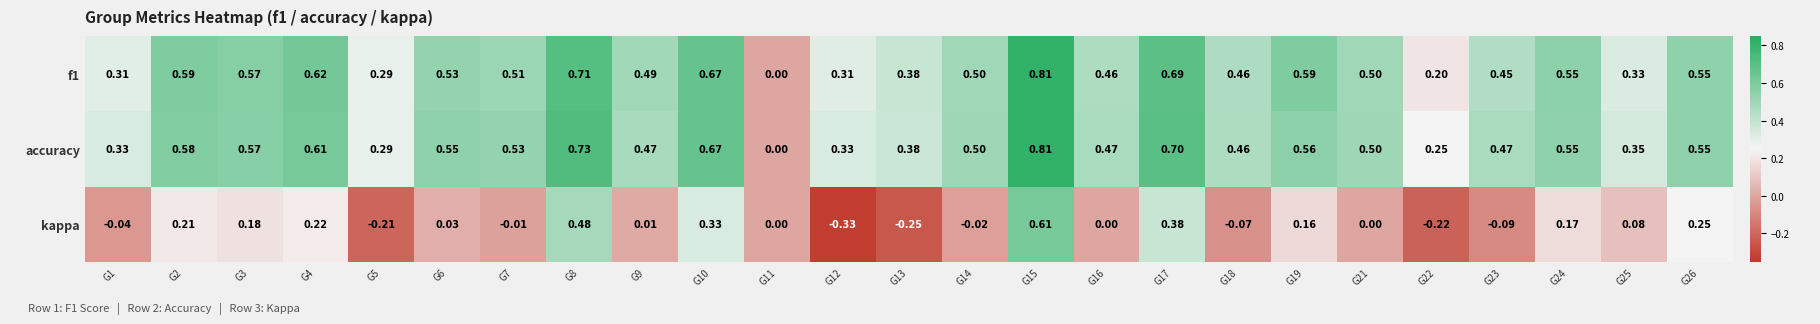

Is the value of kappa at G13 greater than the value of f1 at G15?

No